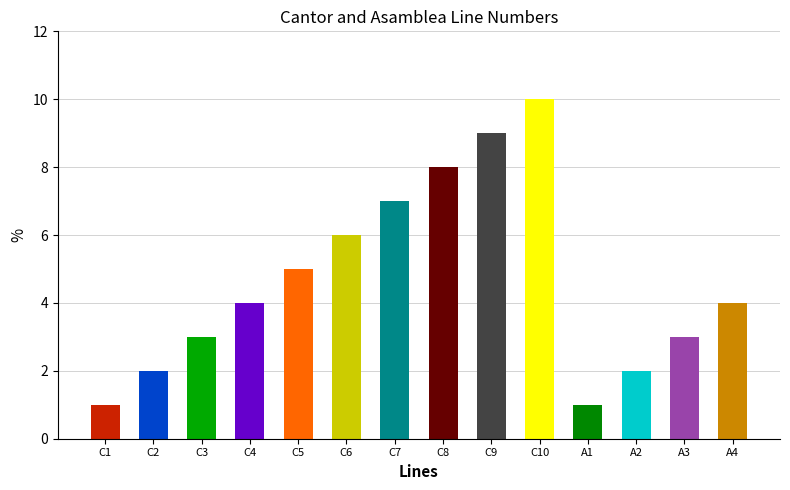

What is the ratio of the value at C5 to the value at C8?

0.6